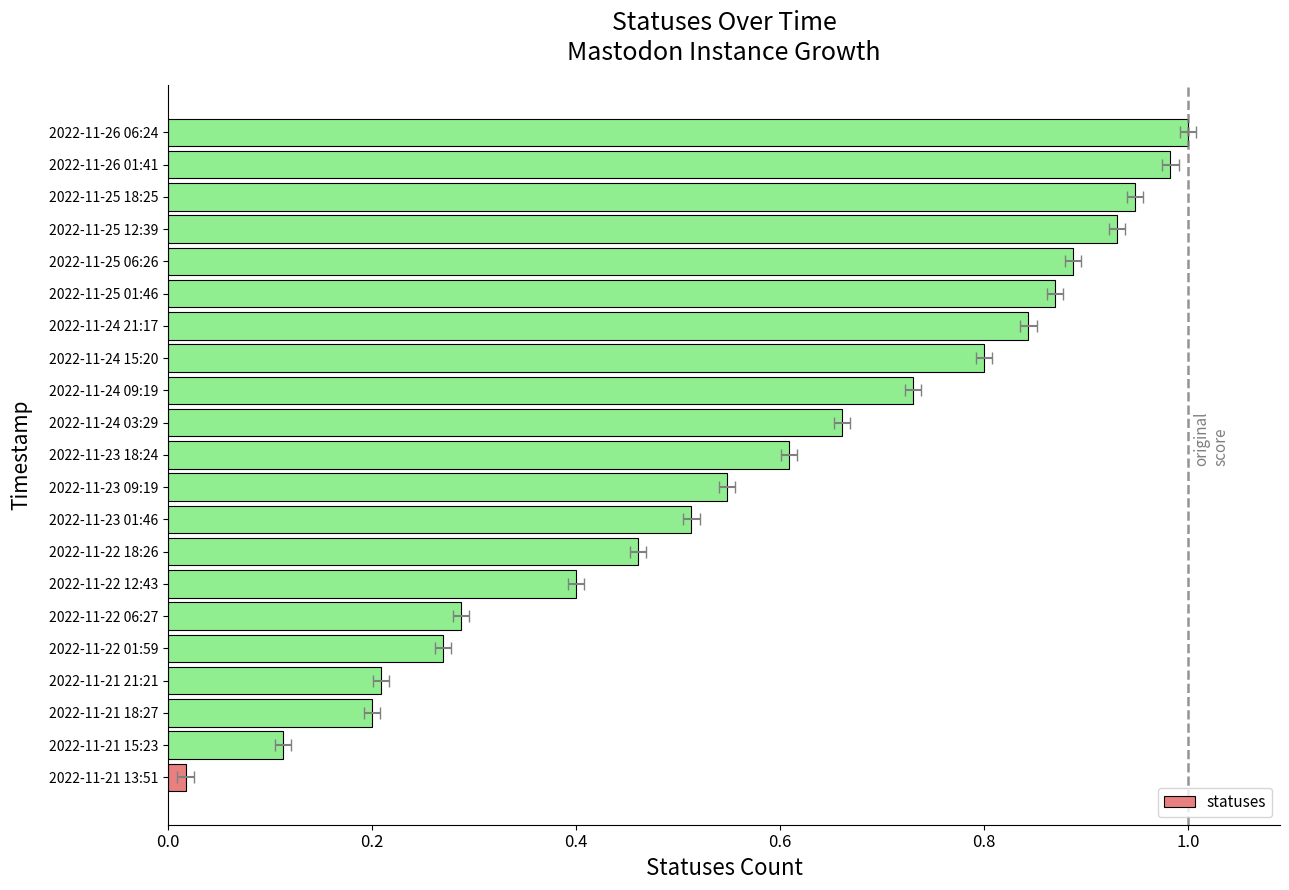

What is the average value?

0.6